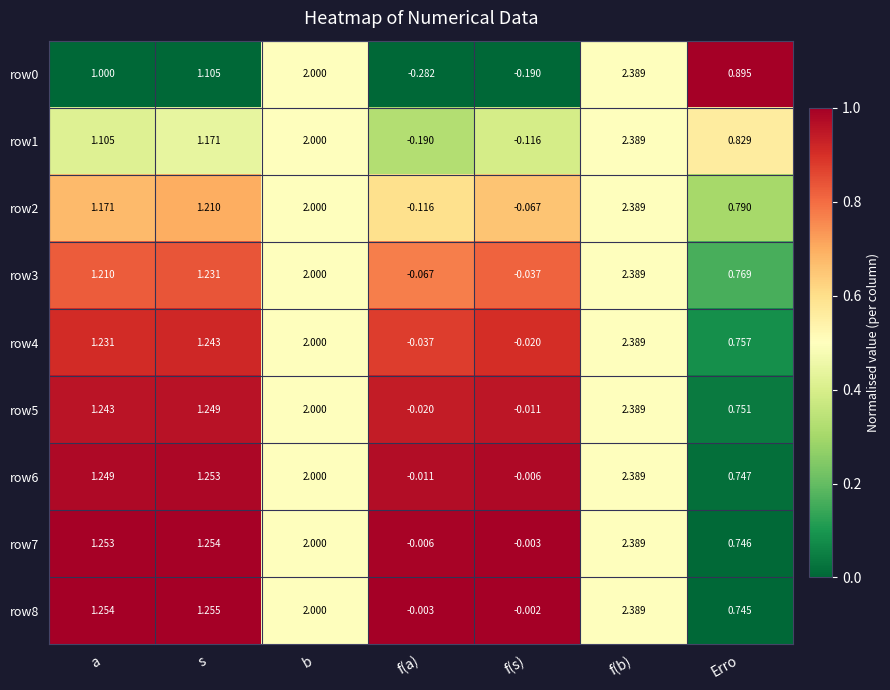

List the labels in order of row2 value, smallest first.

f(a), f(s), Erro, a, s, b, f(b)